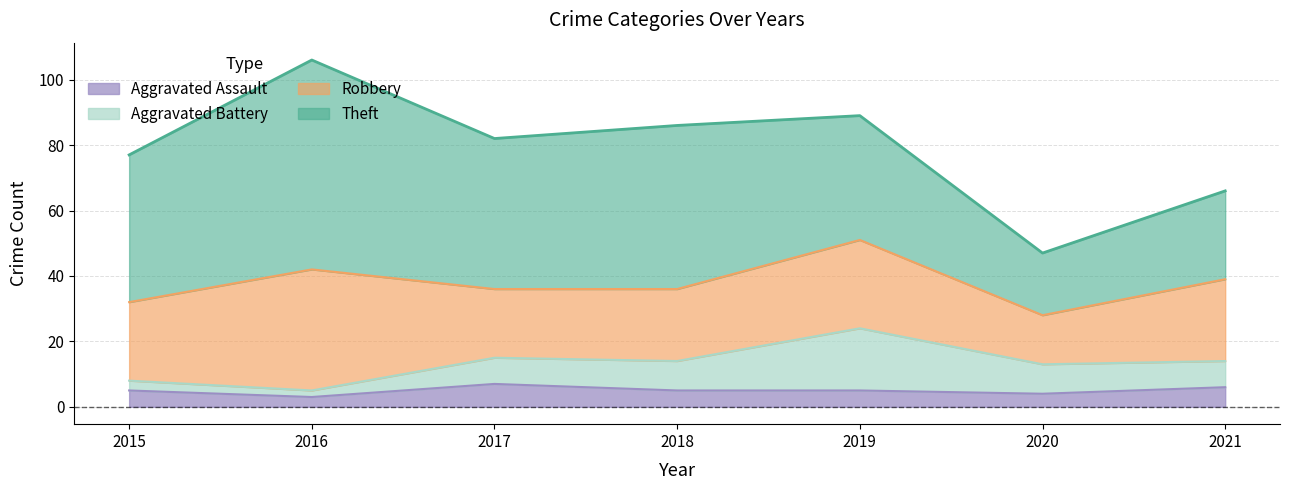

What is the average value of the Robbery series?

24